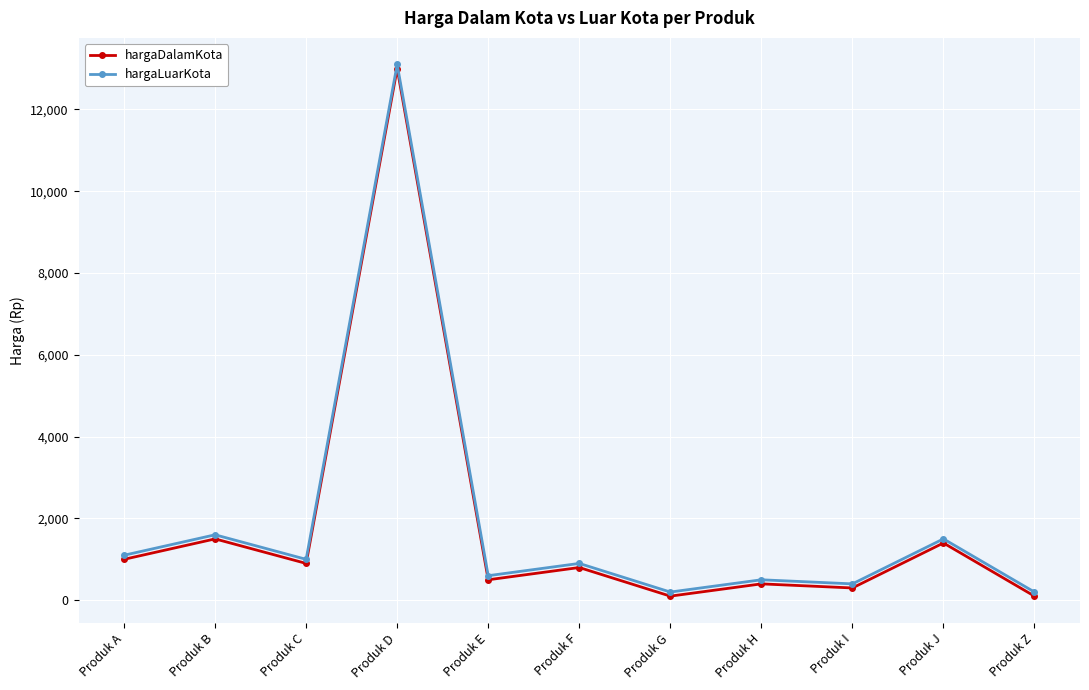

What is the difference between the second highest and minimum values in the hargaDalamKota series?

1400